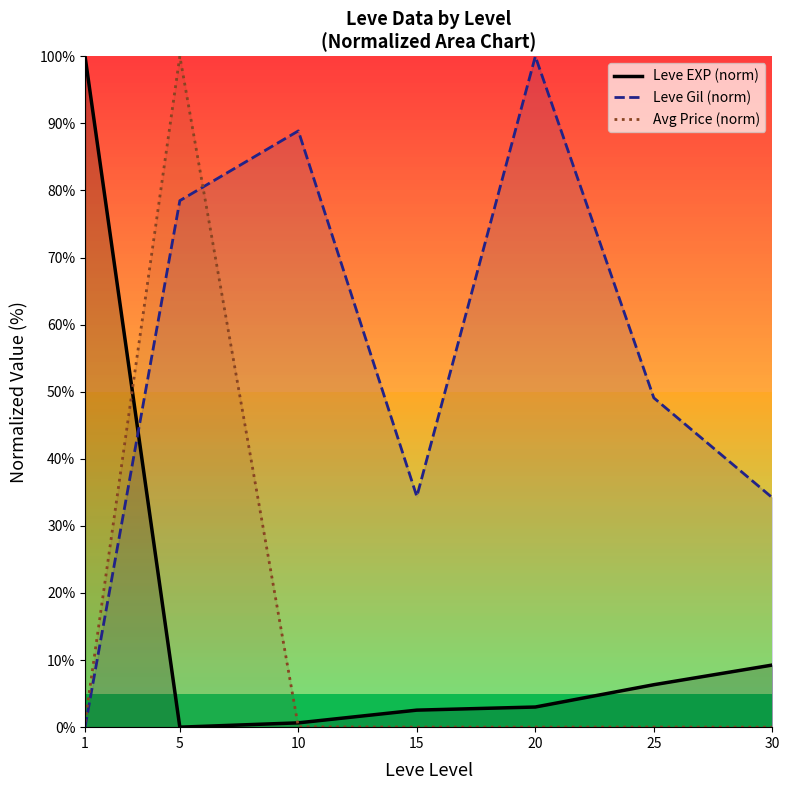

Which series changed the most between 5 and 10?

Avg Price (norm)